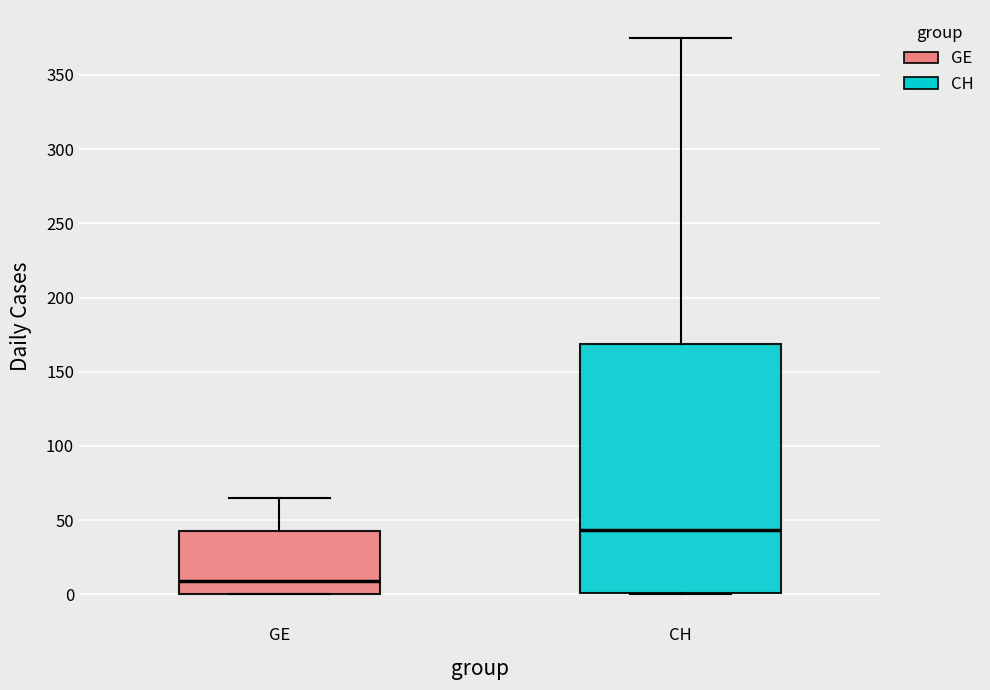

Which box's median line is the lowest?

GE